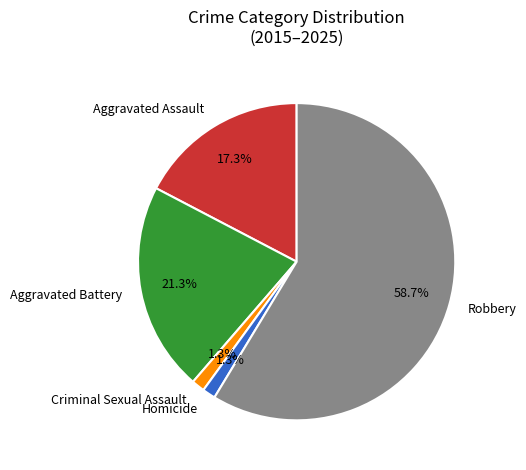

Which slice is the largest?

Robbery